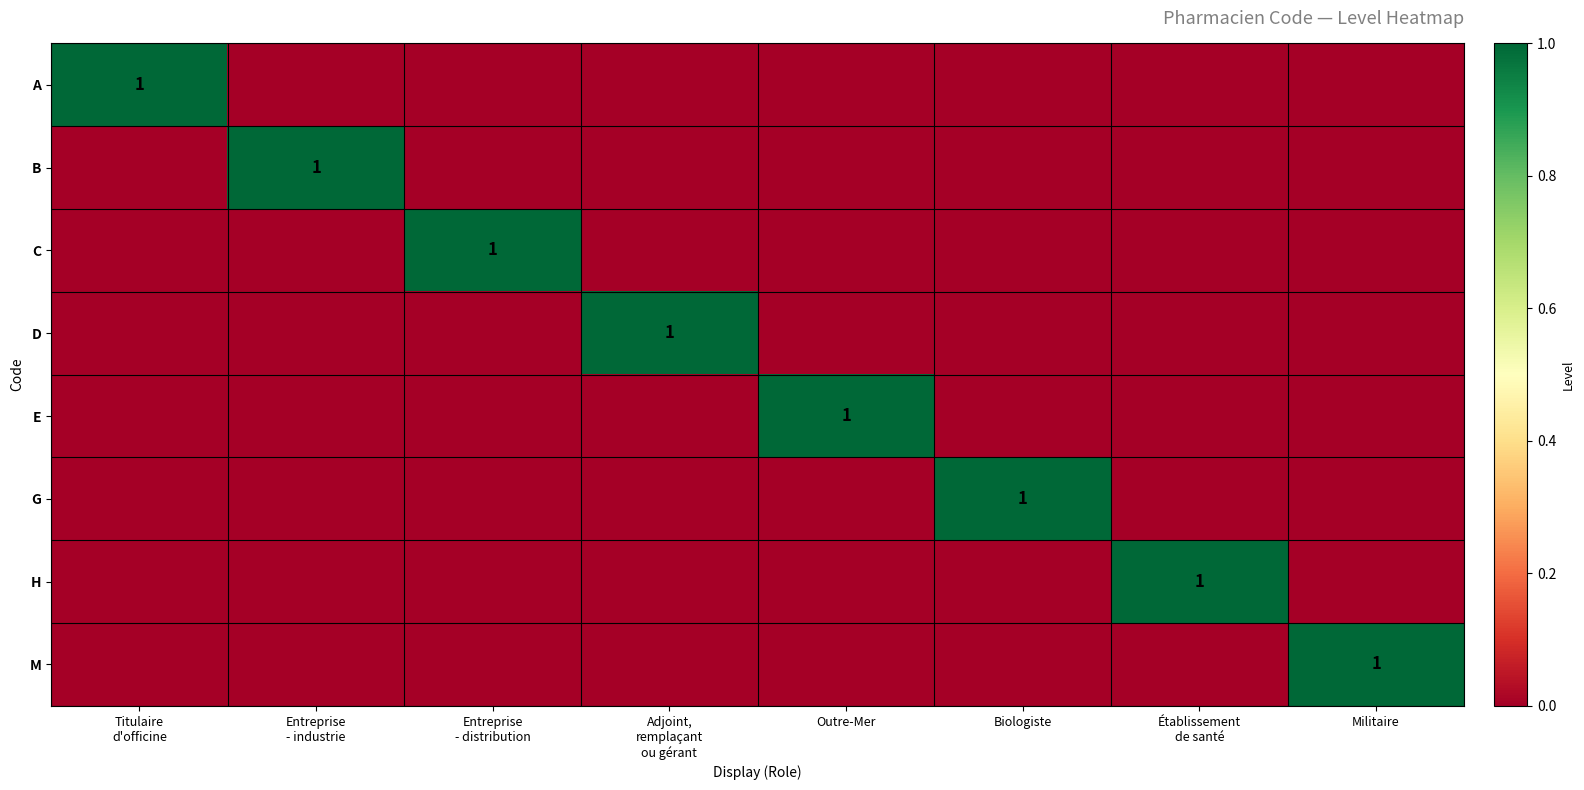

Count the A values in the range 0 to 1.

8